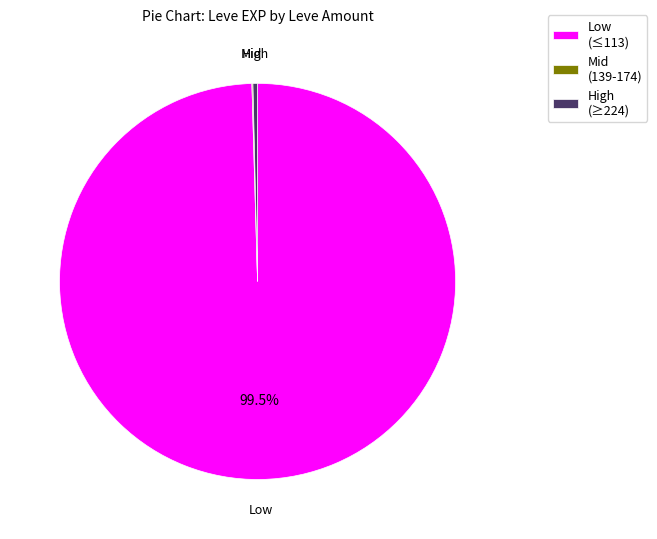

Is the sum of Low (≤113) and High (≥224) greater than half?

Yes